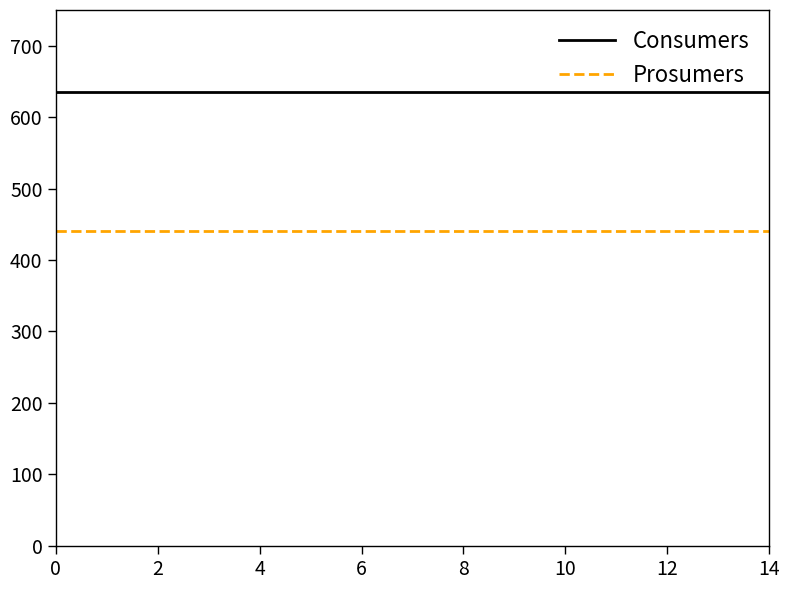

Rank the series by their maximum value, from lowest to highest.

Prosumers, Consumers